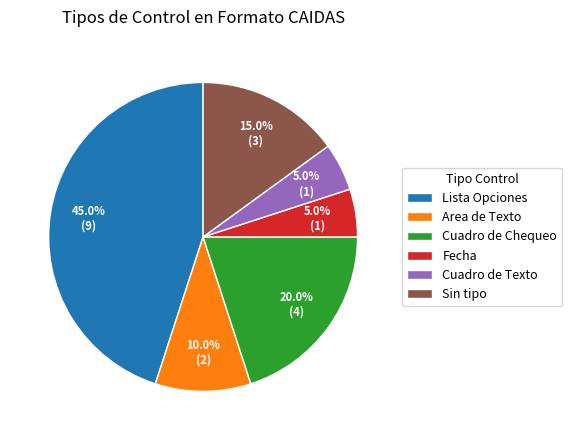

What percentage do Lista Opciones and Area de Texto together represent?

55.0%